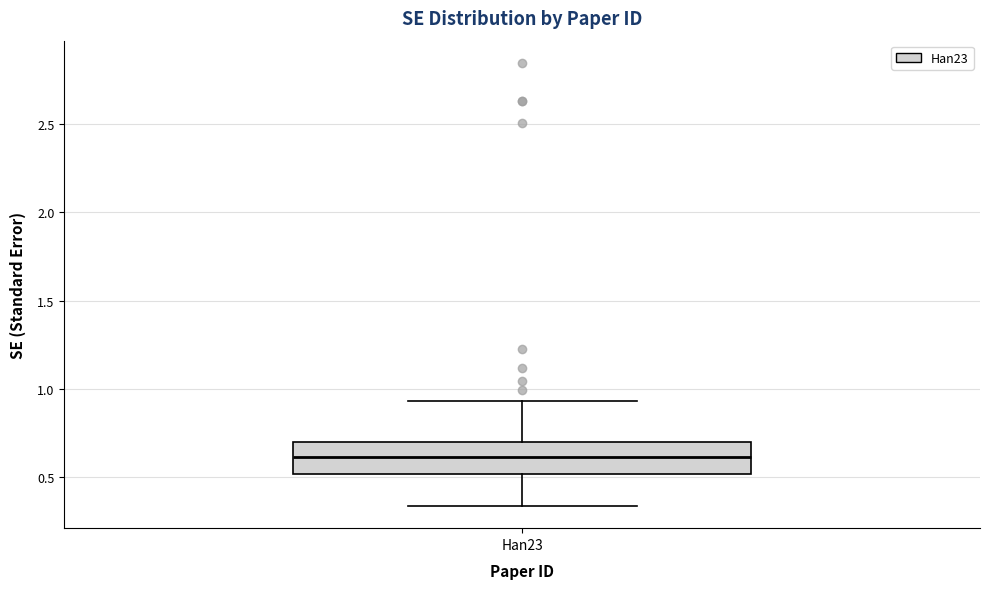

Read this box plot against the y-axis: the position of the median line, the range covered by the box, and the ends of both whiskers. The values are not printed on the chart, so give them approximately, as read against the axis.

median 0.60, box 0.50 to 0.70, whiskers 0.35 to 0.95